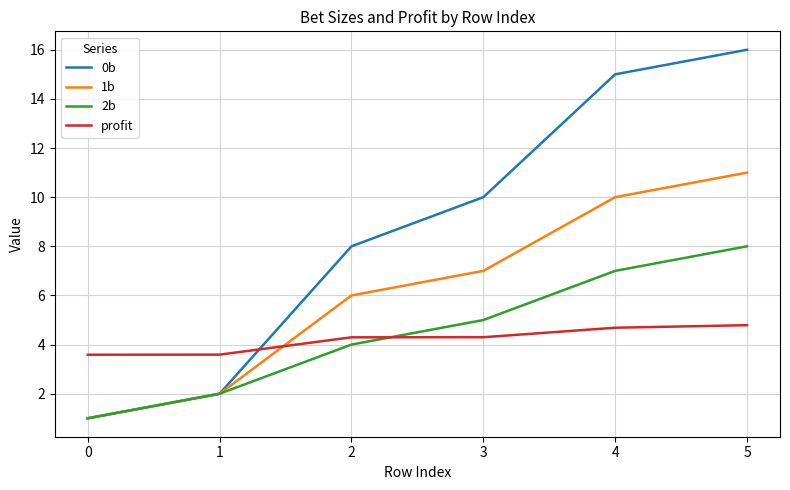

Which series has the widest spread of values?

0b